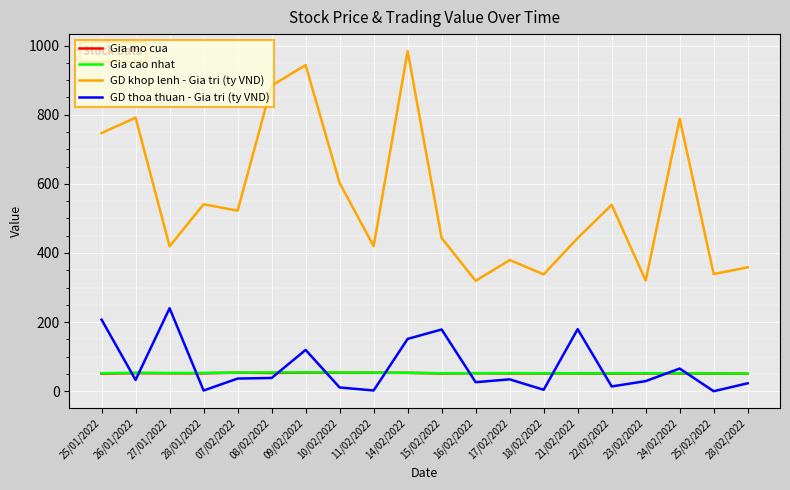

What is the greatest value displayed?

984.2